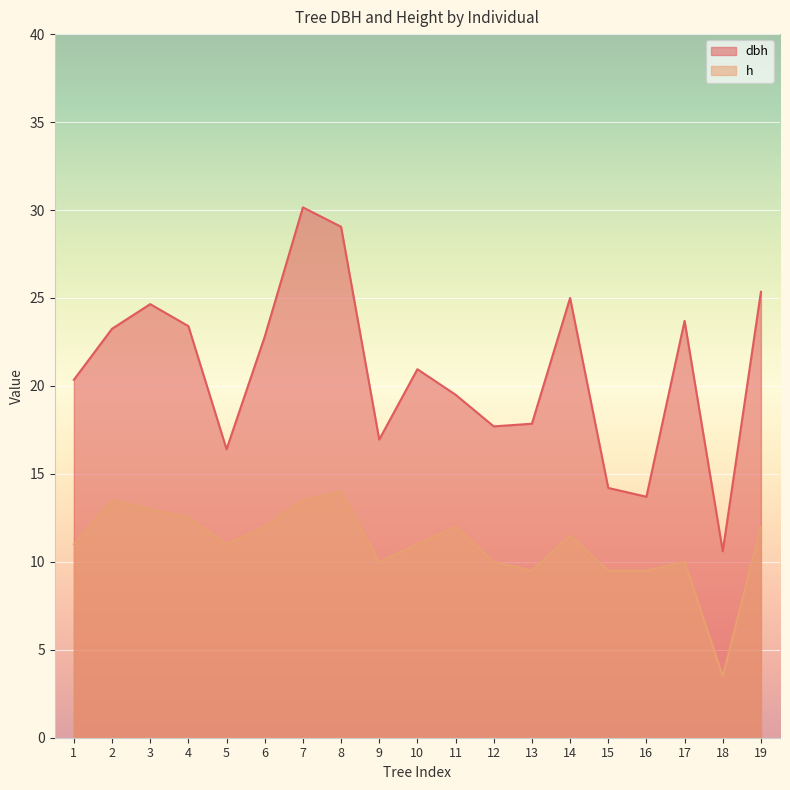

The value of dbh at 13 is 17.9. True or false?

True